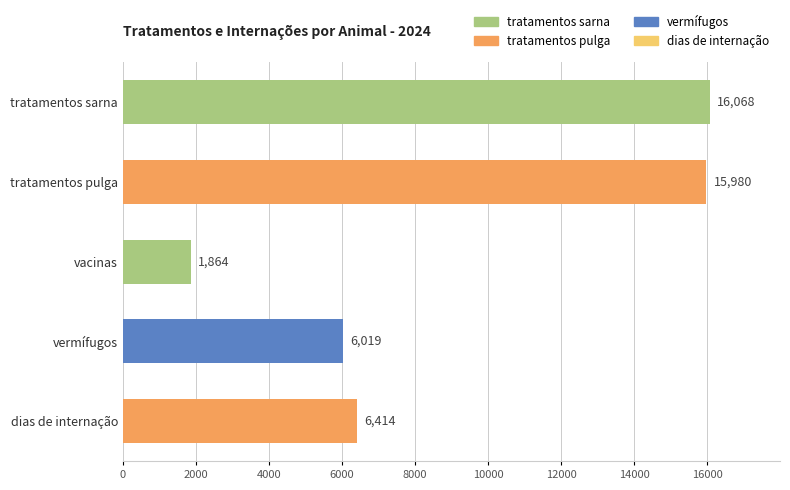

What is the ratio of the value at tratamentos sarna to the value at vacinas?

8.6